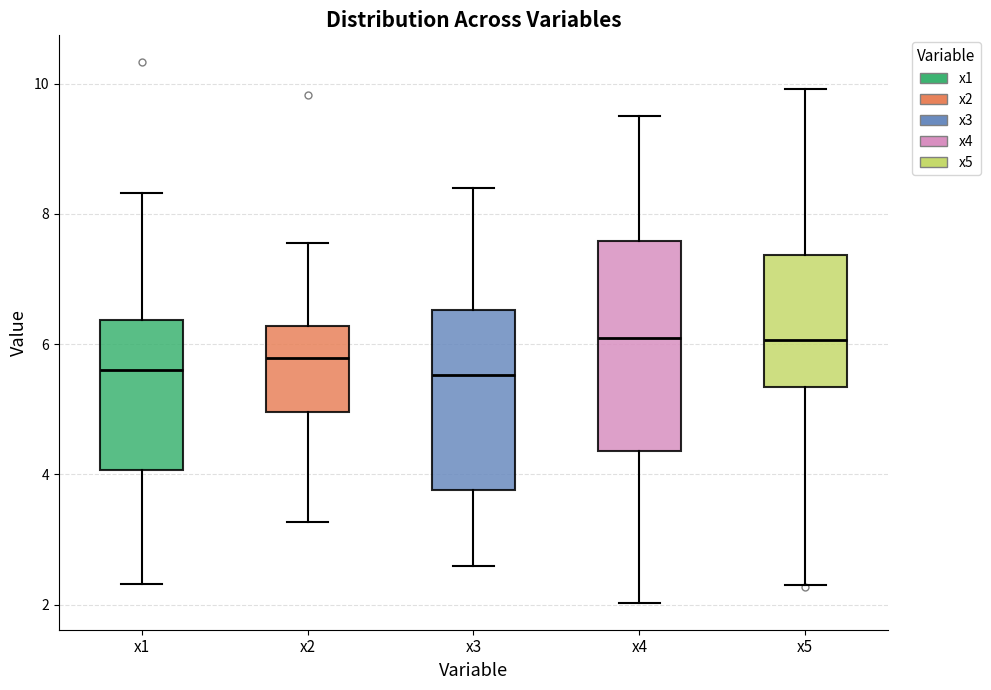

Where is the lower edge of the box for x3 on the y-axis? The values are not printed on the chart, so give them approximately, as read against the axis.

3.8